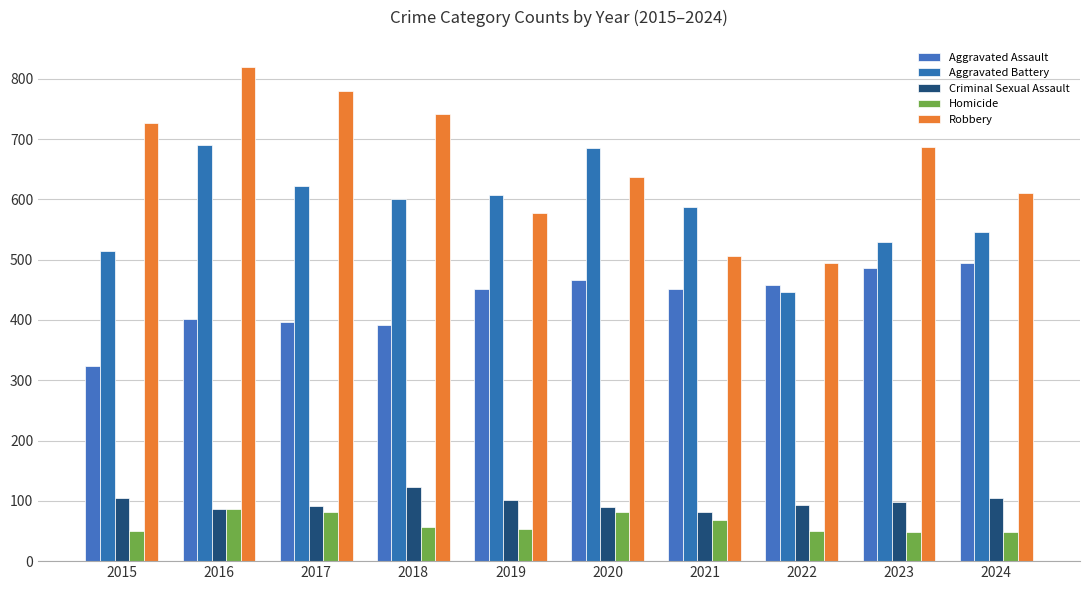

The Robbery series shows 577 at 2019. True or false?

True